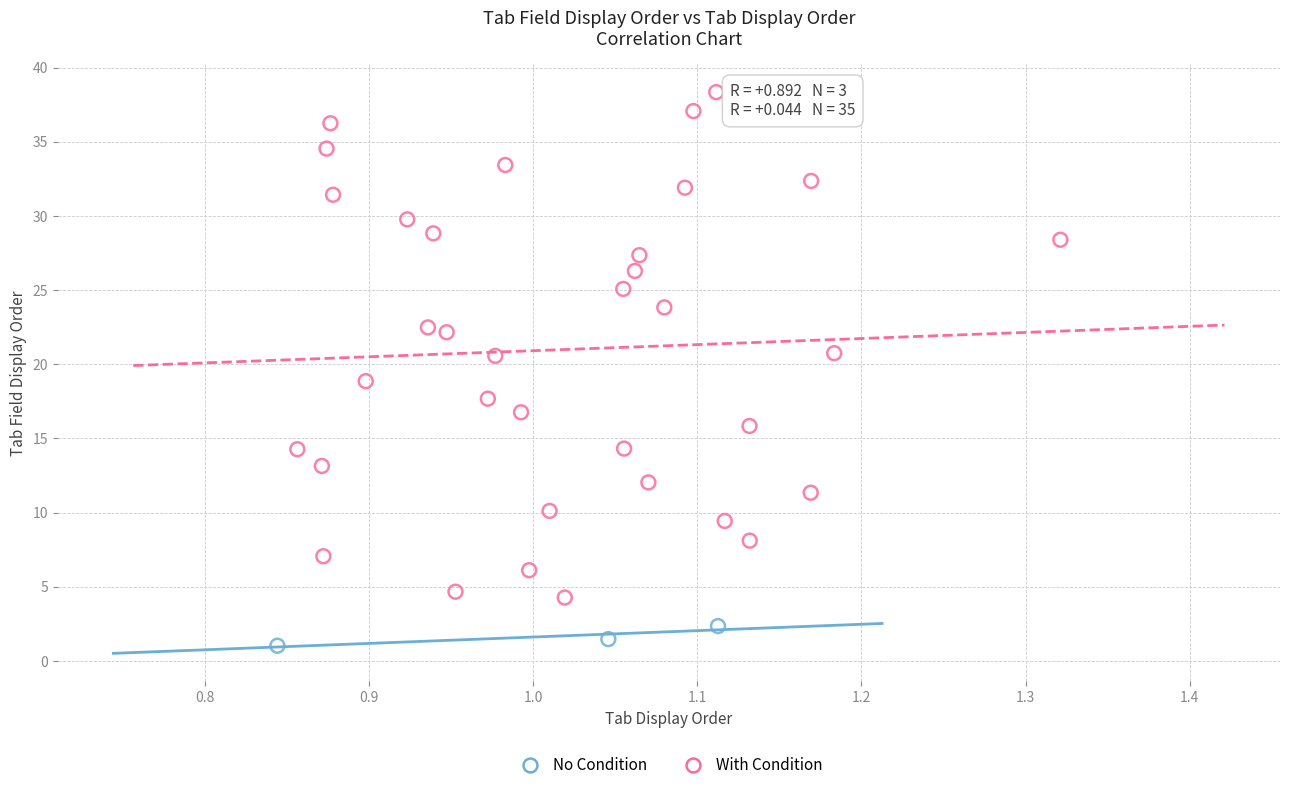

Which series reaches the maximum Y coordinate?

With Condition